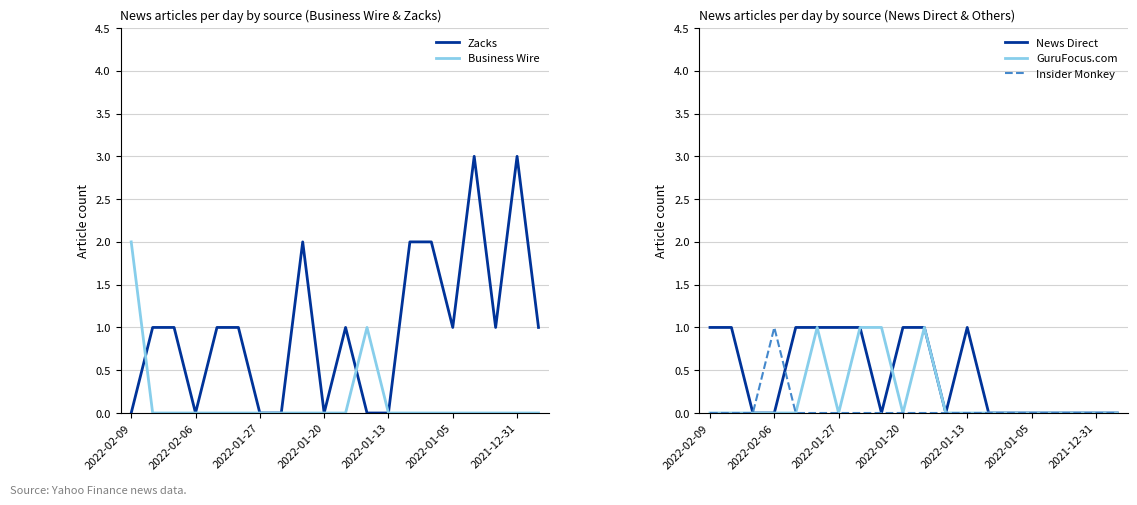

Where is the first local minimum for Zacks?

2022-02-06